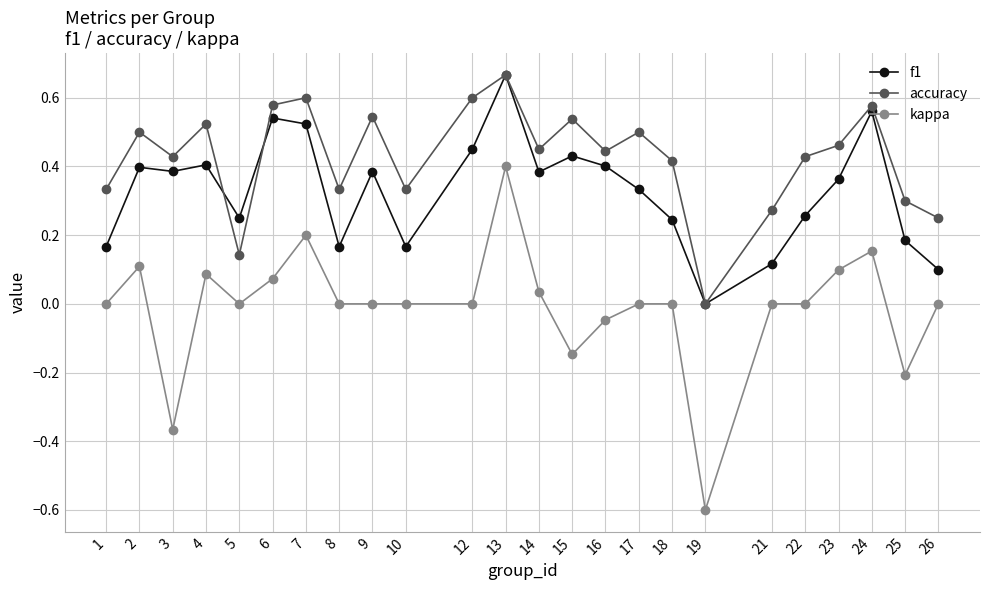

True or false: f1 and kappa cross at least once.

False